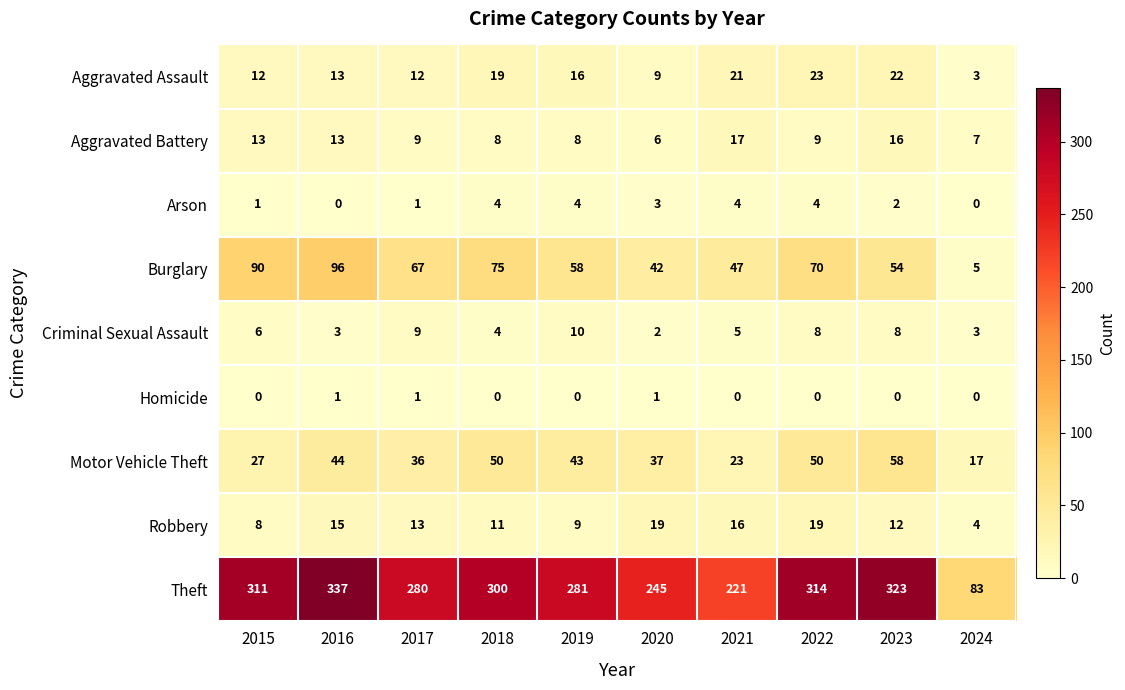

Where is Robbery nearest to the value 11?

2018